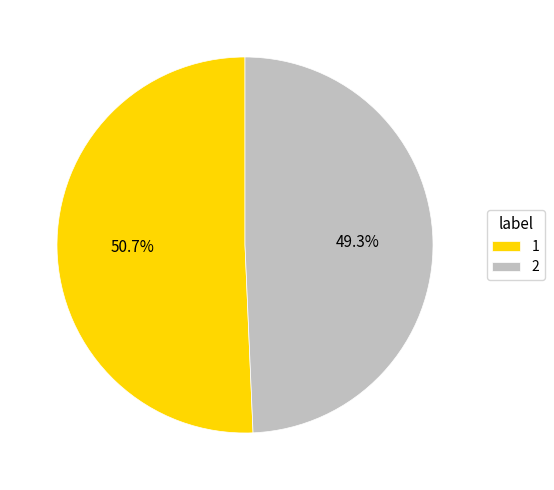

What is the smallest slice in the pie chart?

2